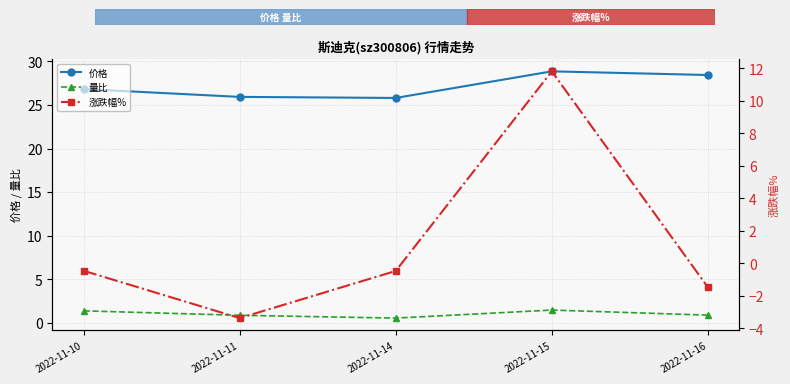

What is the total value across all series at 2022-11-15?

42.1